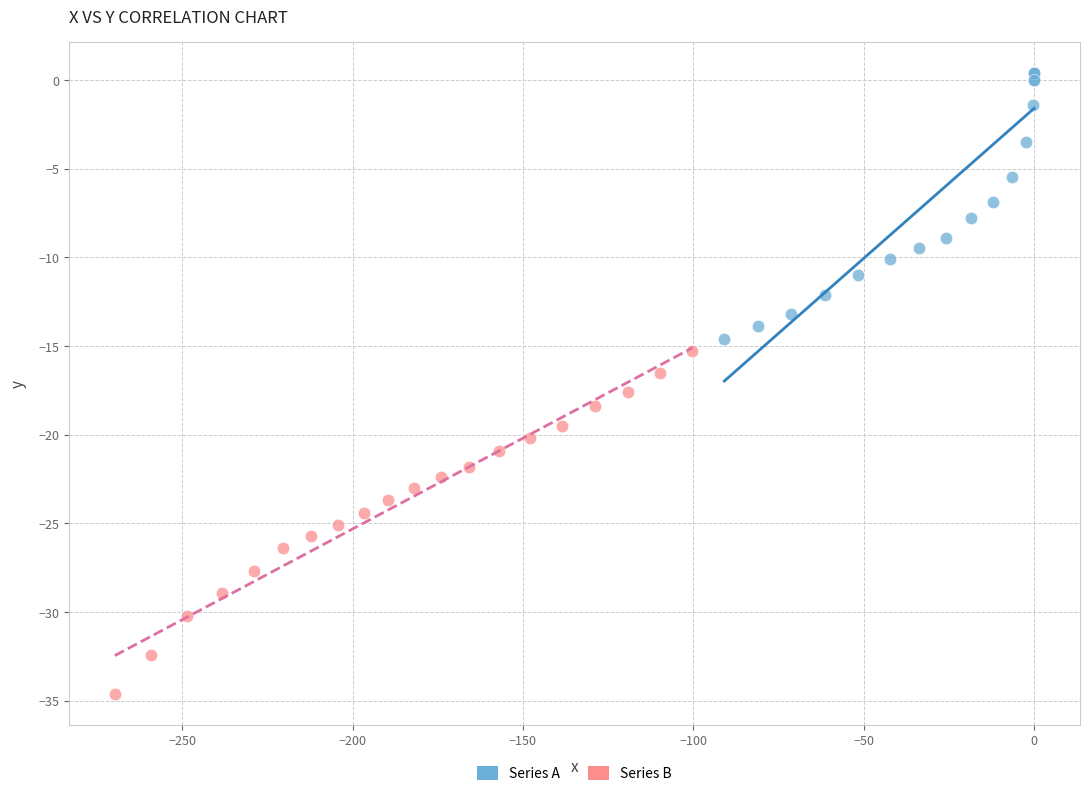

Which series has the largest Y range (max minus min)?

Series B